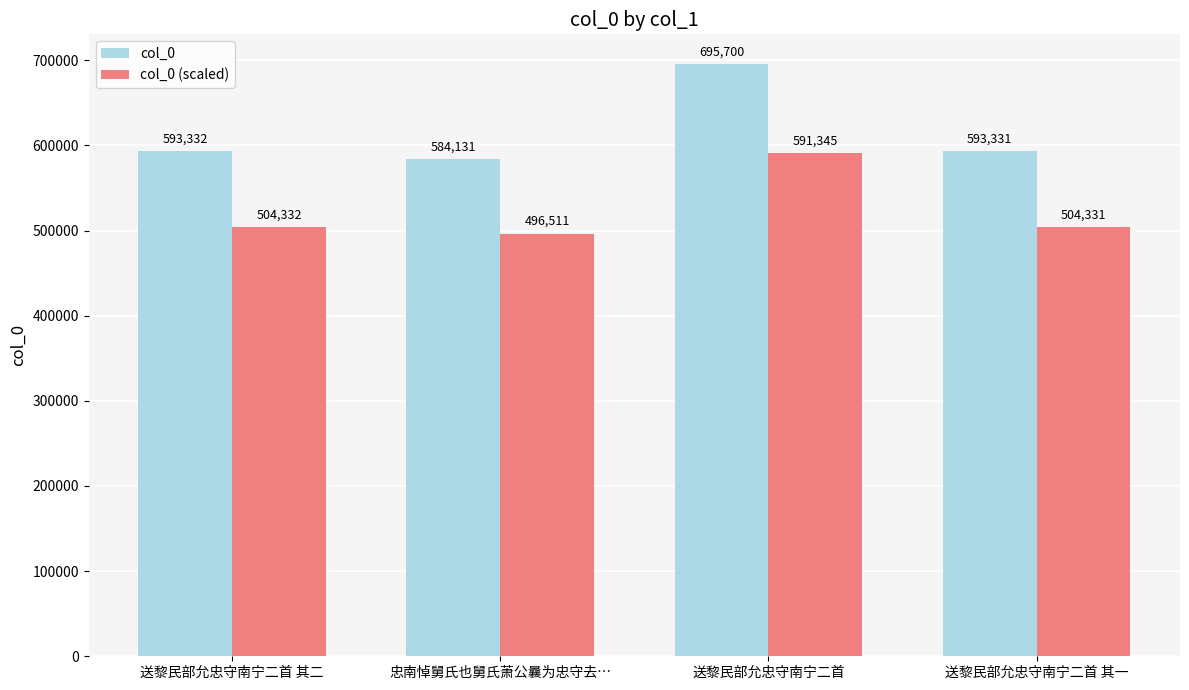

Between 送黎民部允忠守南宁二首 and 送黎民部允忠守南宁二首 其一, which series saw the biggest shift?

col_0